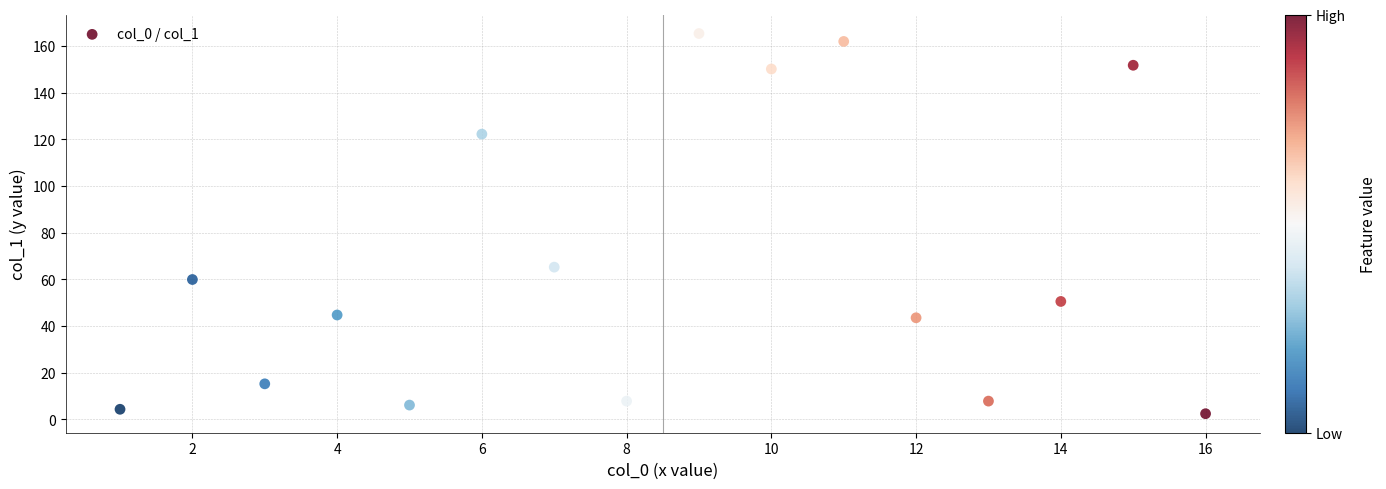

What Y value in the scatter plot is closest to 83?

65.2